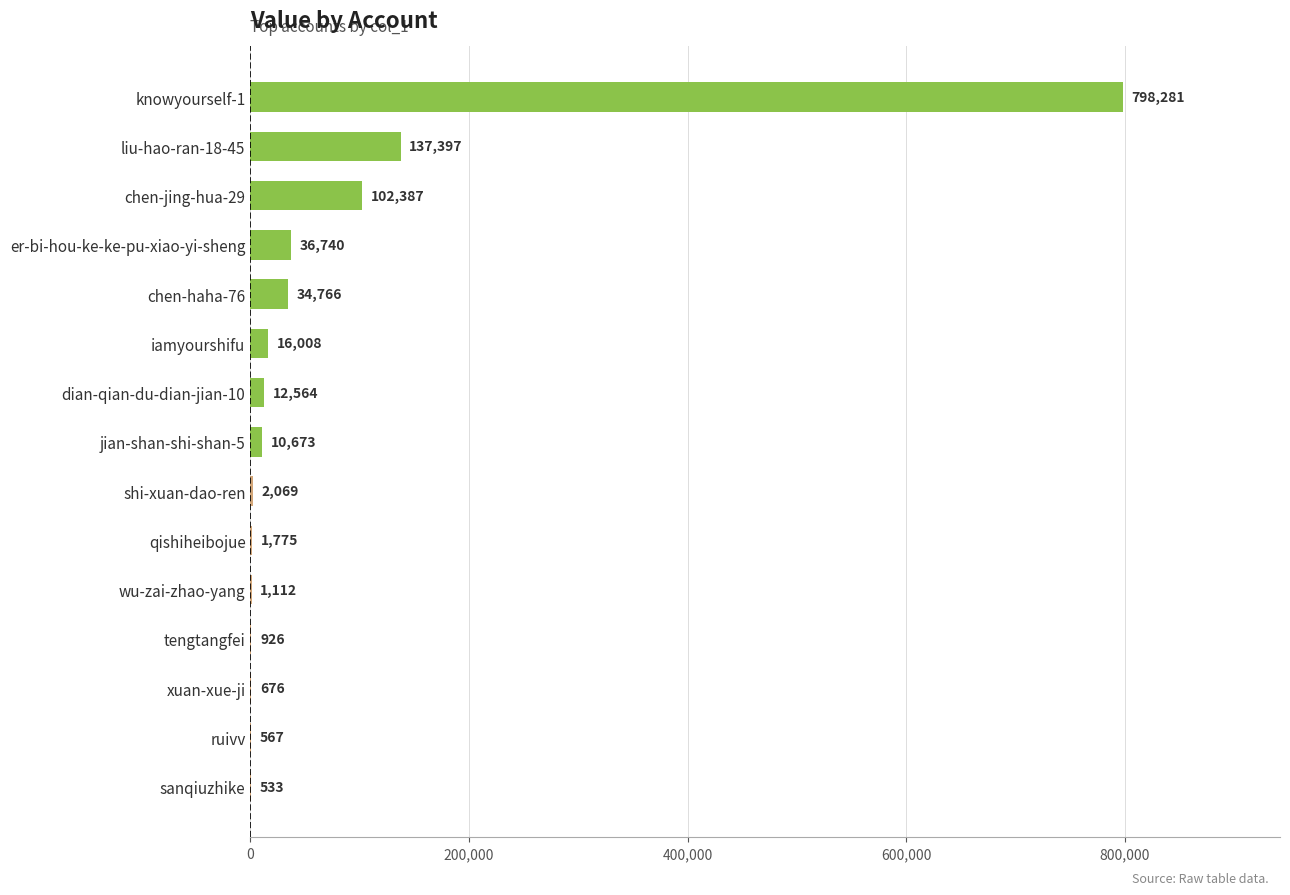

True or false: the data shows 2069 at shi-xuan-dao-ren.

True